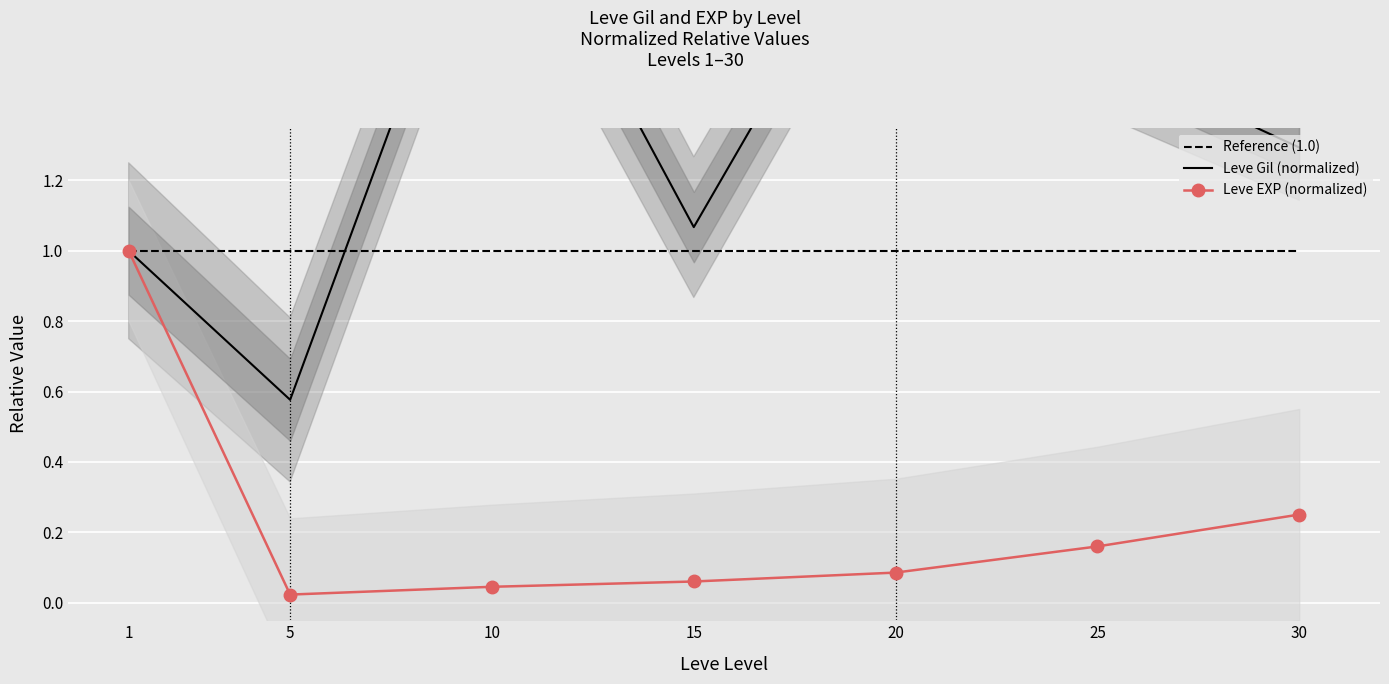

What is the spread (max minus min) of values at 5?

1.0